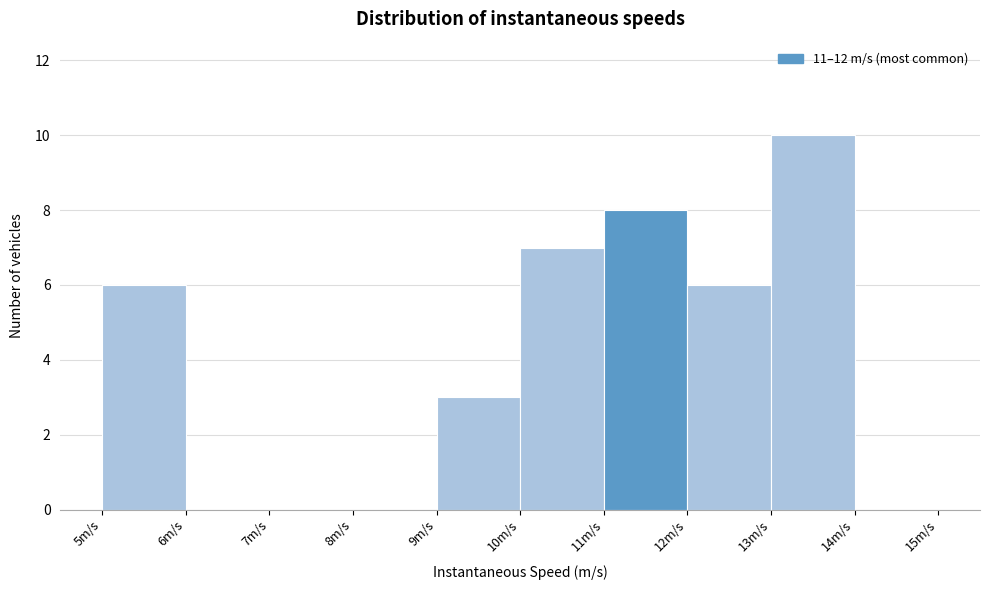

Reading left to right, transcribe this chart: for each bar, give the range it covers on the x-axis and its height. The values are not printed on the chart, so give them approximately, as read against the axis.

5 to 6: 6
6 to 7: 0
7 to 8: 0
8 to 9: 0
9 to 10: 3
10 to 11: 7
11 to 12: 8
12 to 13: 6
13 to 14: 10
14 to 15: 0